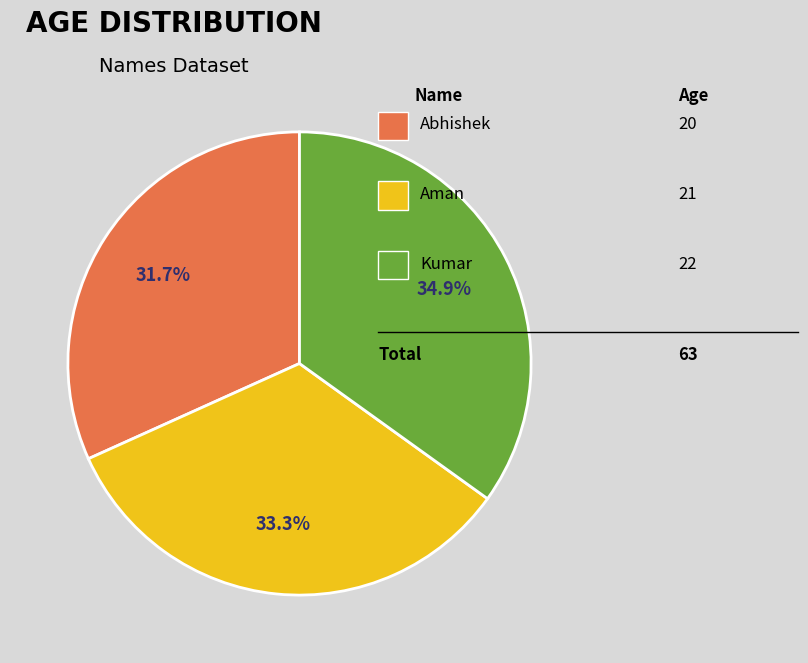

Does any single category account for the majority?

No